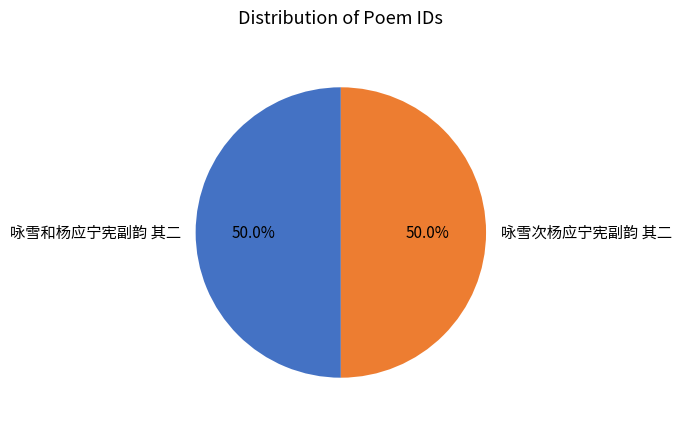

To the nearest percent, what percentage of the pie is 咏雪和杨应宁宪副韵 其二?

50%